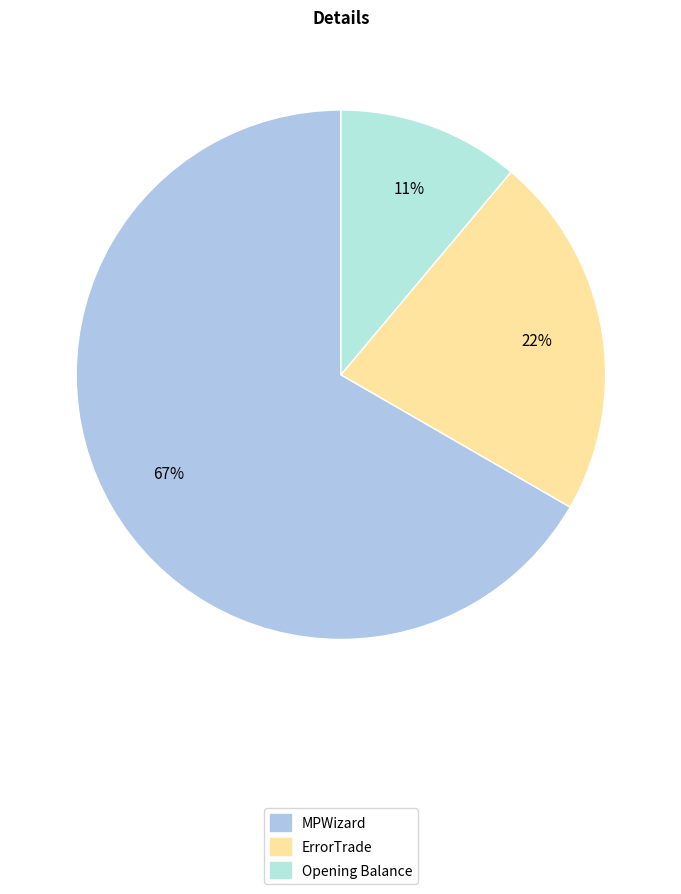

How many slices are in this pie chart?

3